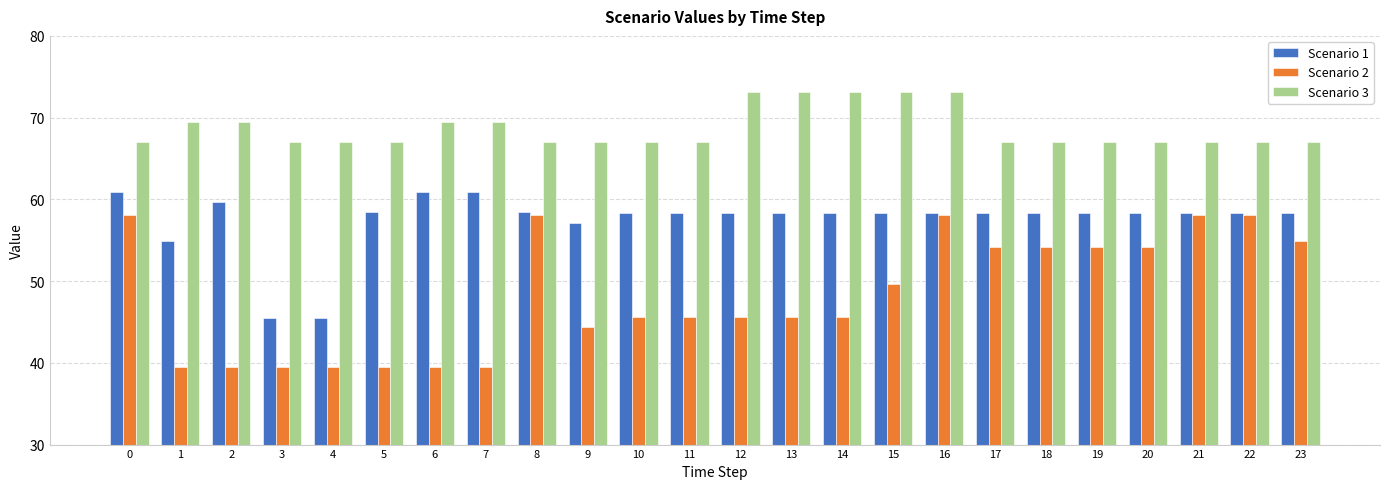

What is the highest value of the Scenario 1 series?

61.0